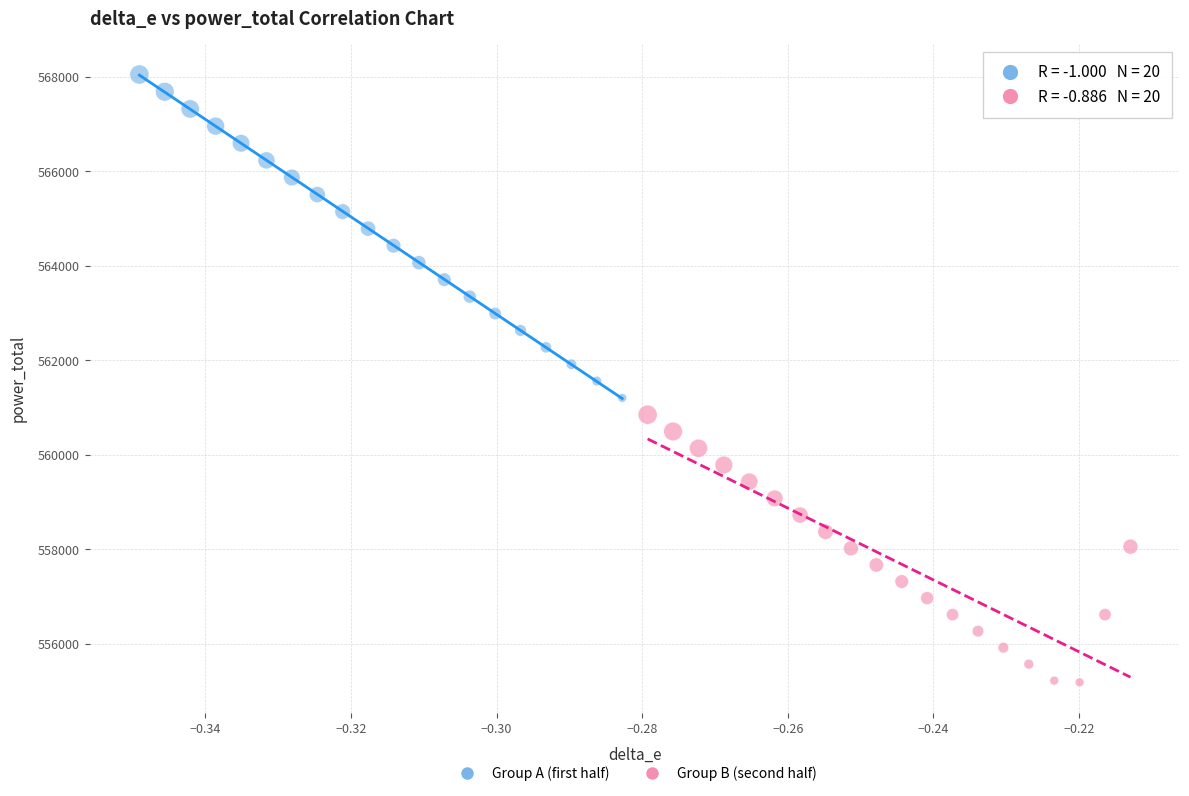

Which series contains the lowest Y value?

Group B (second half)